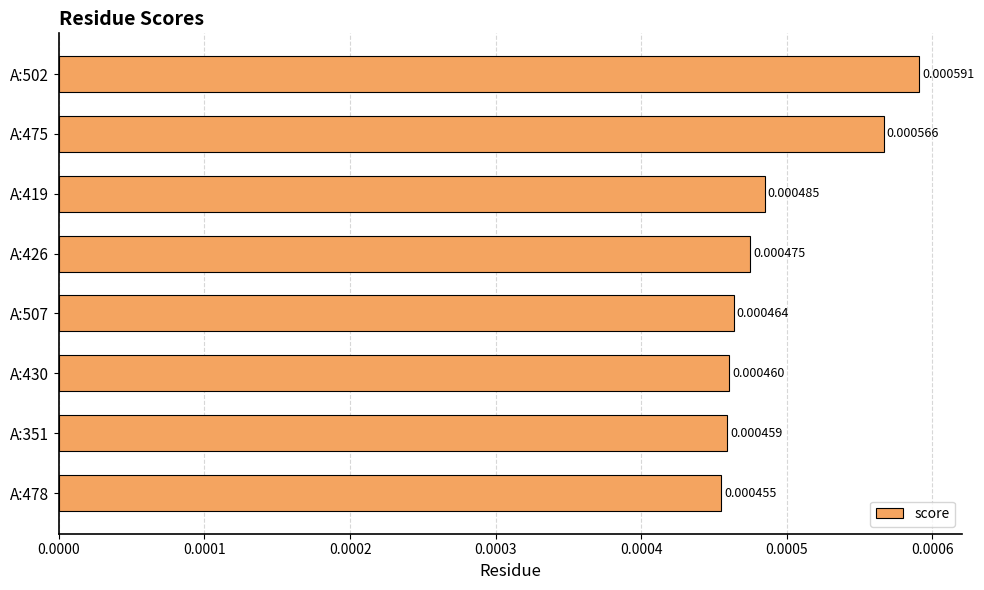

Which has a higher value, A:502 or A:478?

A:502